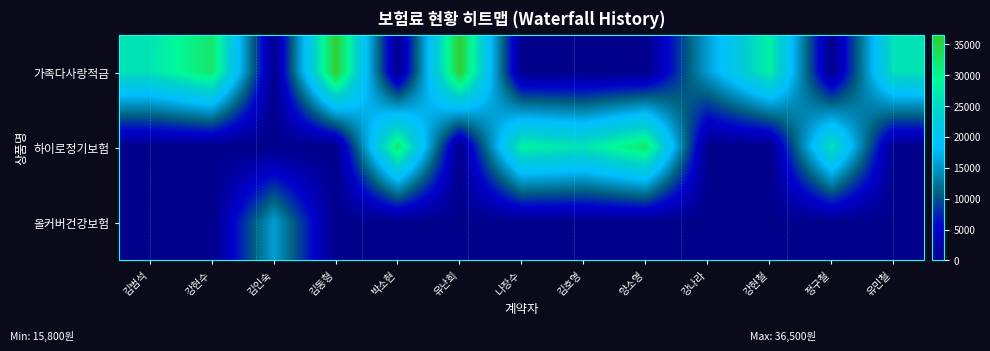

Which series changed the most between 강현수 and 박소현?

가족다사랑적금